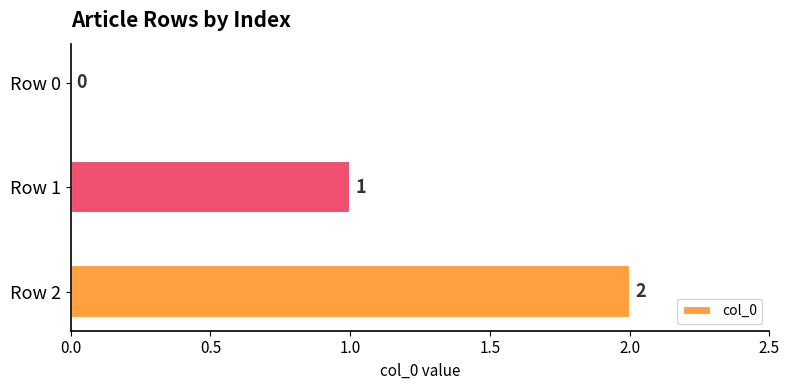

The value at Row 0 is 1. True or false?

False